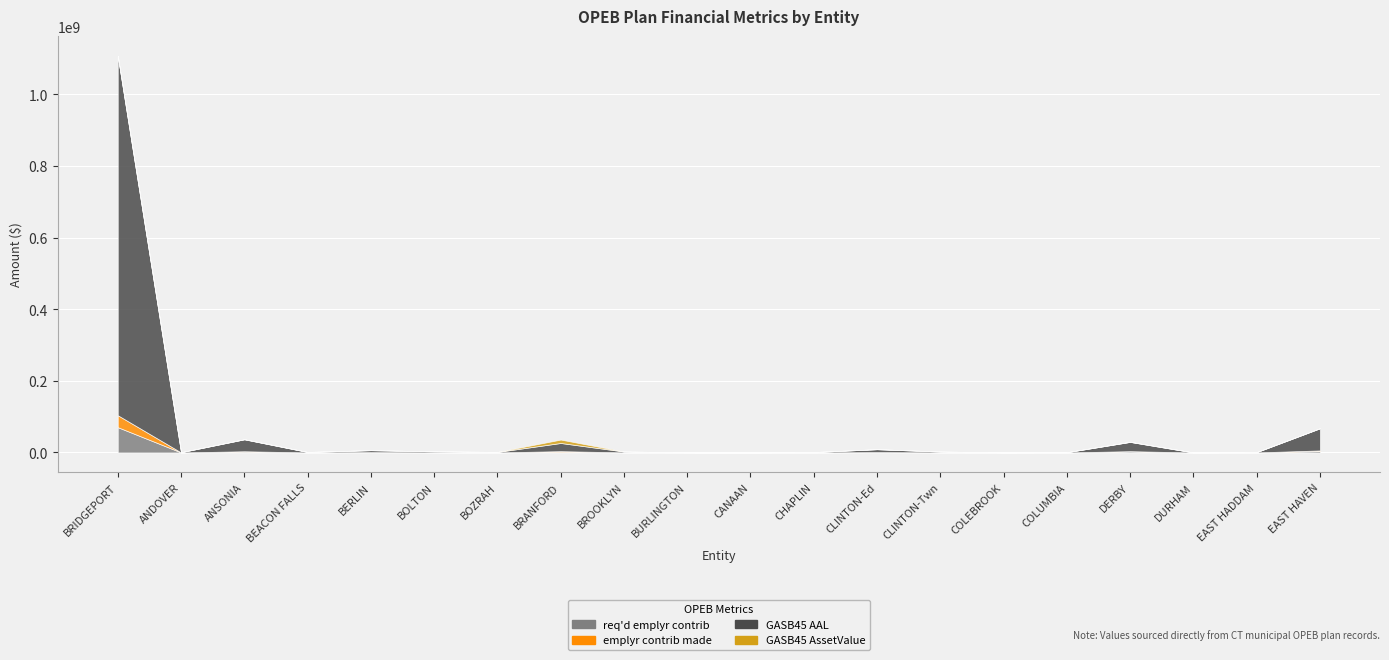

Does the chart display data point markers on the line(s)?

No